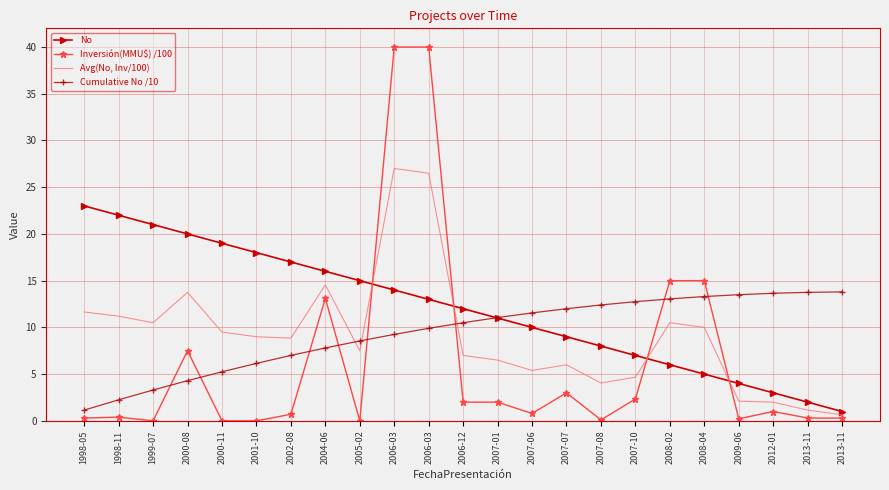

Where does the No series first go above 12?

1998-05